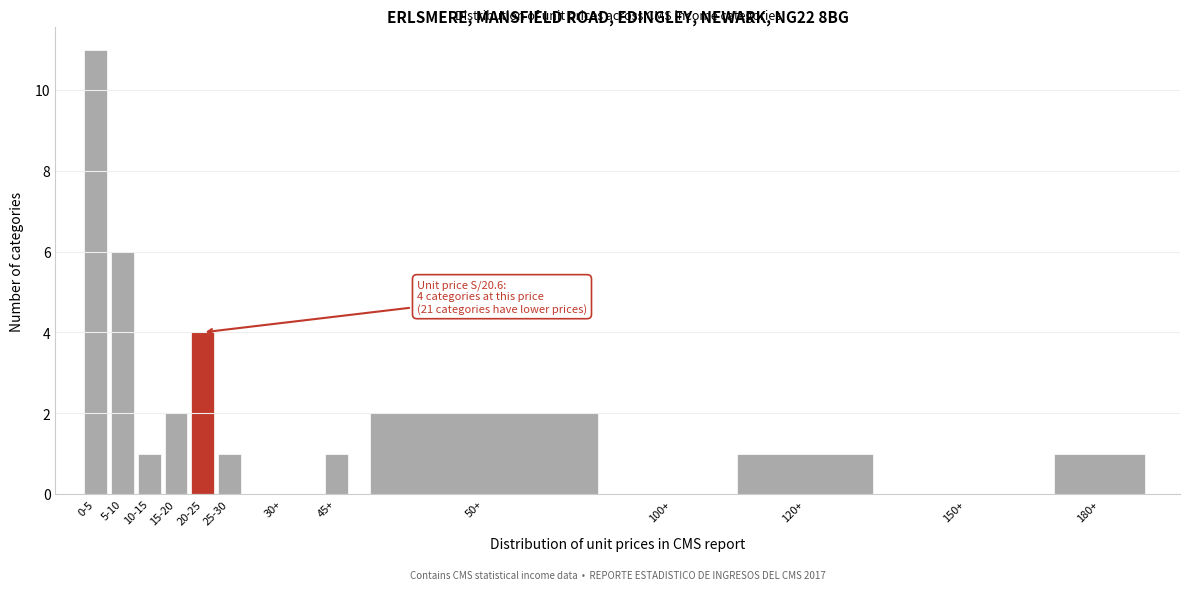

Reading left to right, list all the values displayed in this chart.

0-5=11	5-10=6	10-15=1	15-20=2	20-25=4	25-30=1	30+=0	45+=1	50+=2	100+=0	120+=1	150+=0	180+=1